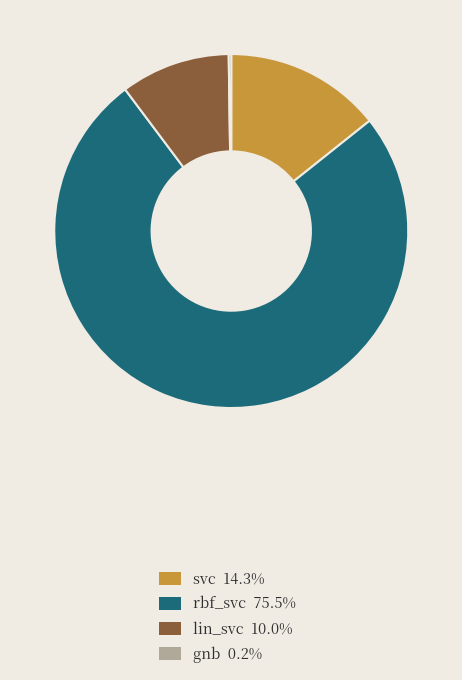

True or false: rbf_svc accounts for 75% of the total.

True